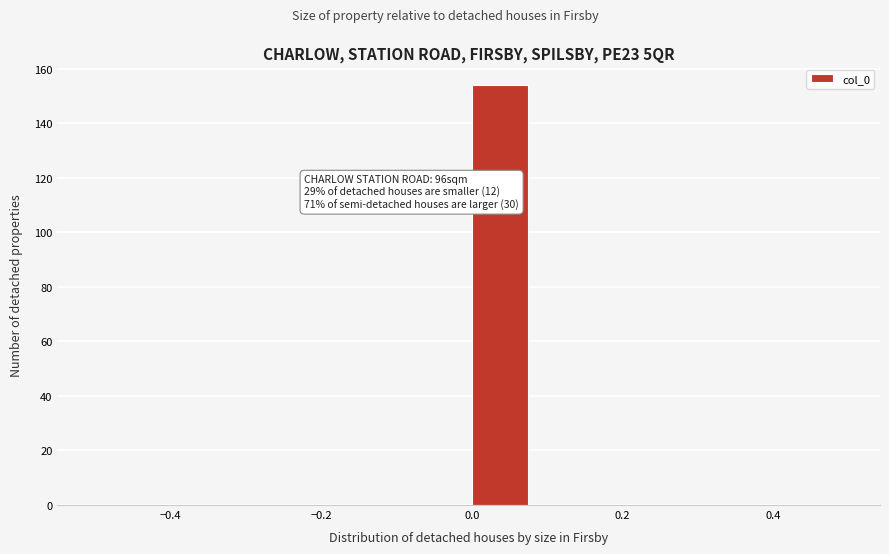

Which range on the x-axis has the tallest bar?

0.00 to 0.08